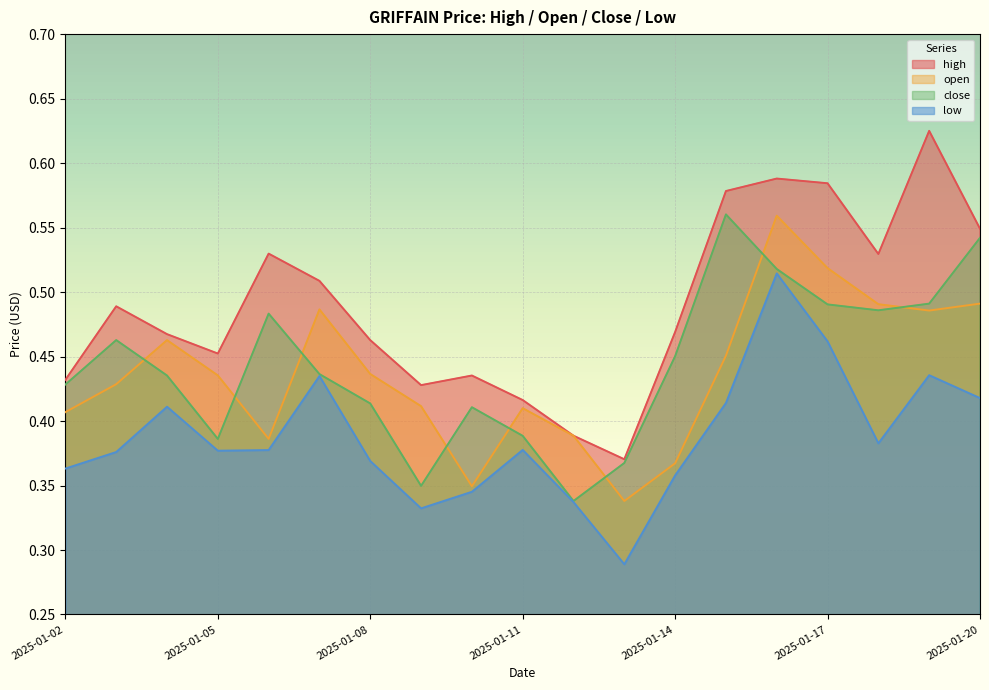

Reading right to left, what are all the values shown in this chart?

high: 2025-01-20=0.5	2025-01-19=0.6	2025-01-18=0.5	2025-01-17=0.6	2025-01-16=0.6	2025-01-15=0.6	2025-01-14=0.5	2025-01-13=0.4	2025-01-12=0.4	2025-01-11=0.4	2025-01-10=0.4	2025-01-09=0.4	2025-01-08=0.5	2025-01-07=0.5	2025-01-06=0.5	2025-01-05=0.5	2025-01-04=0.5	2025-01-03=0.5	2025-01-02=0.4
open: 2025-01-20=0.5	2025-01-19=0.5	2025-01-18=0.5	2025-01-17=0.5	2025-01-16=0.6	2025-01-15=0.5	2025-01-14=0.4	2025-01-13=0.3	2025-01-12=0.4	2025-01-11=0.4	2025-01-10=0.3	2025-01-09=0.4	2025-01-08=0.4	2025-01-07=0.5	2025-01-06=0.4	2025-01-05=0.4	2025-01-04=0.5	2025-01-03=0.4	2025-01-02=0.4
close: 2025-01-20=0.5	2025-01-19=0.5	2025-01-18=0.5	2025-01-17=0.5	2025-01-16=0.5	2025-01-15=0.6	2025-01-14=0.5	2025-01-13=0.4	2025-01-12=0.3	2025-01-11=0.4	2025-01-10=0.4	2025-01-09=0.3	2025-01-08=0.4	2025-01-07=0.4	2025-01-06=0.5	2025-01-05=0.4	2025-01-04=0.4	2025-01-03=0.5	2025-01-02=0.4
low: 2025-01-20=0.4	2025-01-19=0.4	2025-01-18=0.4	2025-01-17=0.5	2025-01-16=0.5	2025-01-15=0.4	2025-01-14=0.4	2025-01-13=0.3	2025-01-12=0.3	2025-01-11=0.4	2025-01-10=0.3	2025-01-09=0.3	2025-01-08=0.4	2025-01-07=0.4	2025-01-06=0.4	2025-01-05=0.4	2025-01-04=0.4	2025-01-03=0.4	2025-01-02=0.4